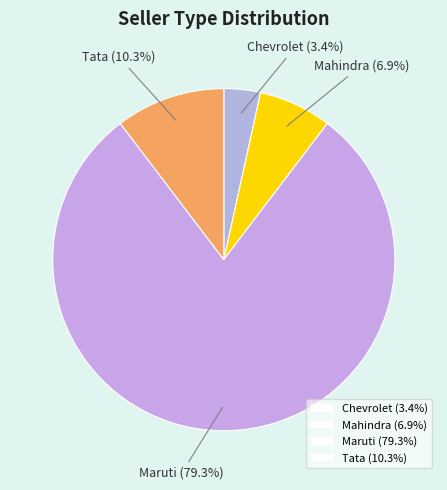

To the nearest percent, what portion does Tata represent?

10%